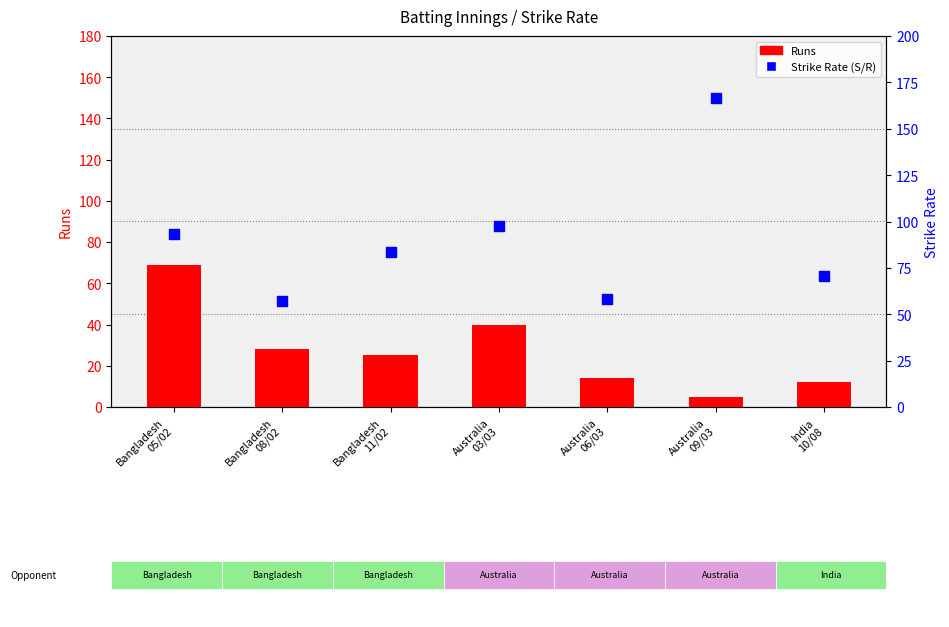

At how many categories does at least one series exceed 129?

1